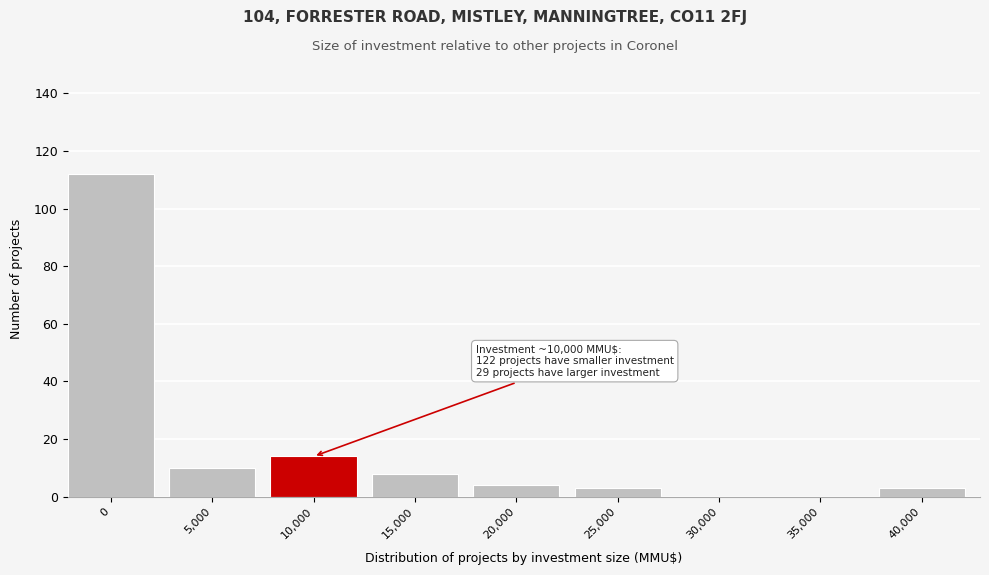

Reading left to right, extract all data points from this chart.

0=112	5,000=10	10,000=14	15,000=8	20,000=4	25,000=3	30,000=0	35,000=0	40,000=3